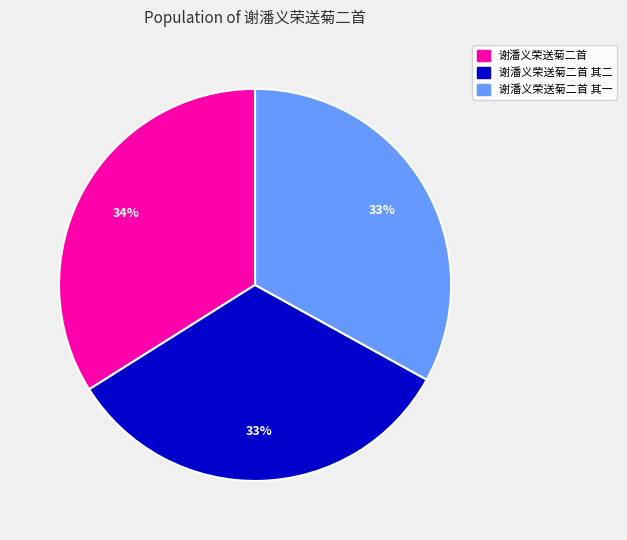

Combined, do 谢潘义荣送菊二首 其二 and 谢潘义荣送菊二首 其一 account for over 50%?

Yes